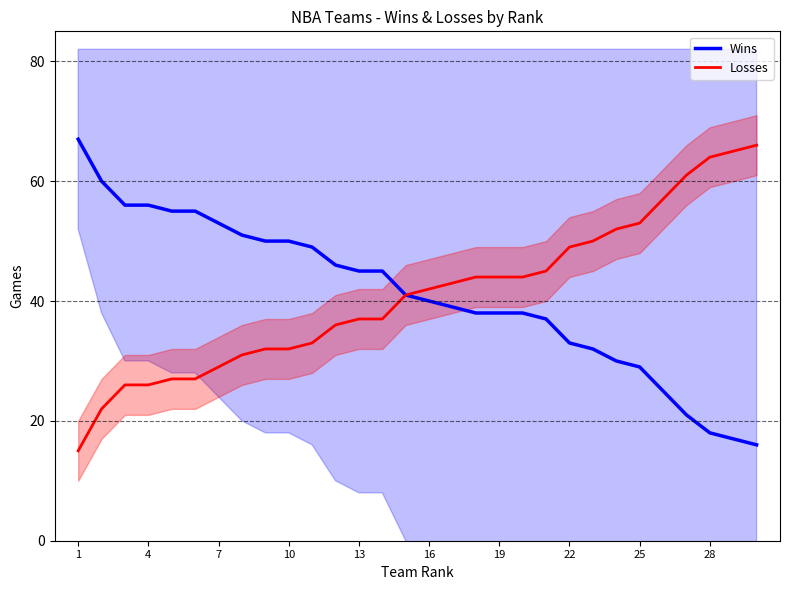

At which category is the sum across all series the highest?

1